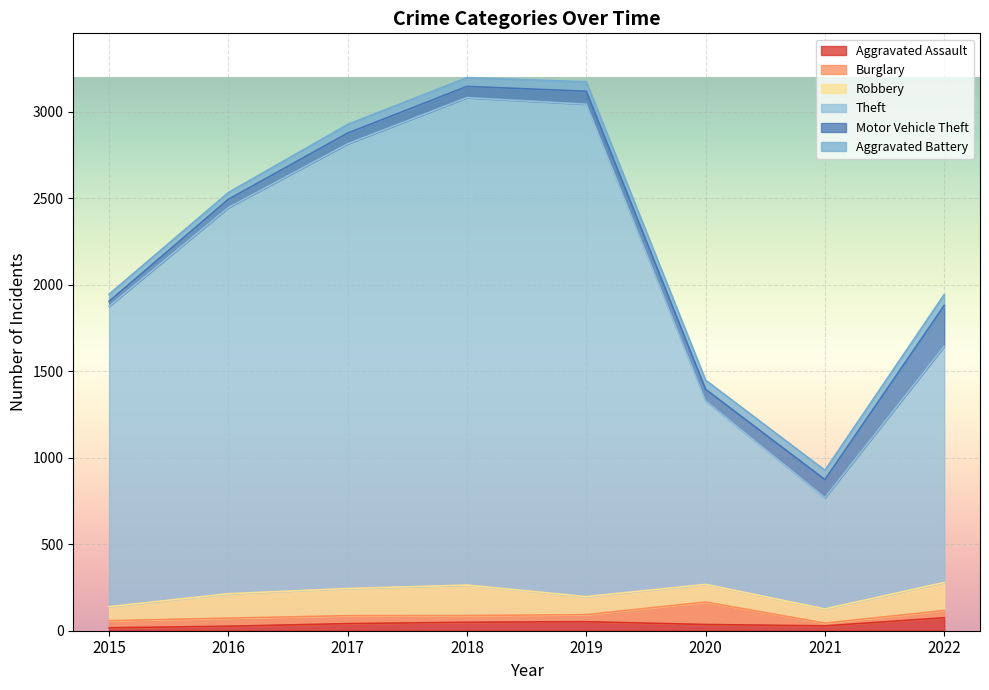

At which category does Theft reach its first local peak?

2019